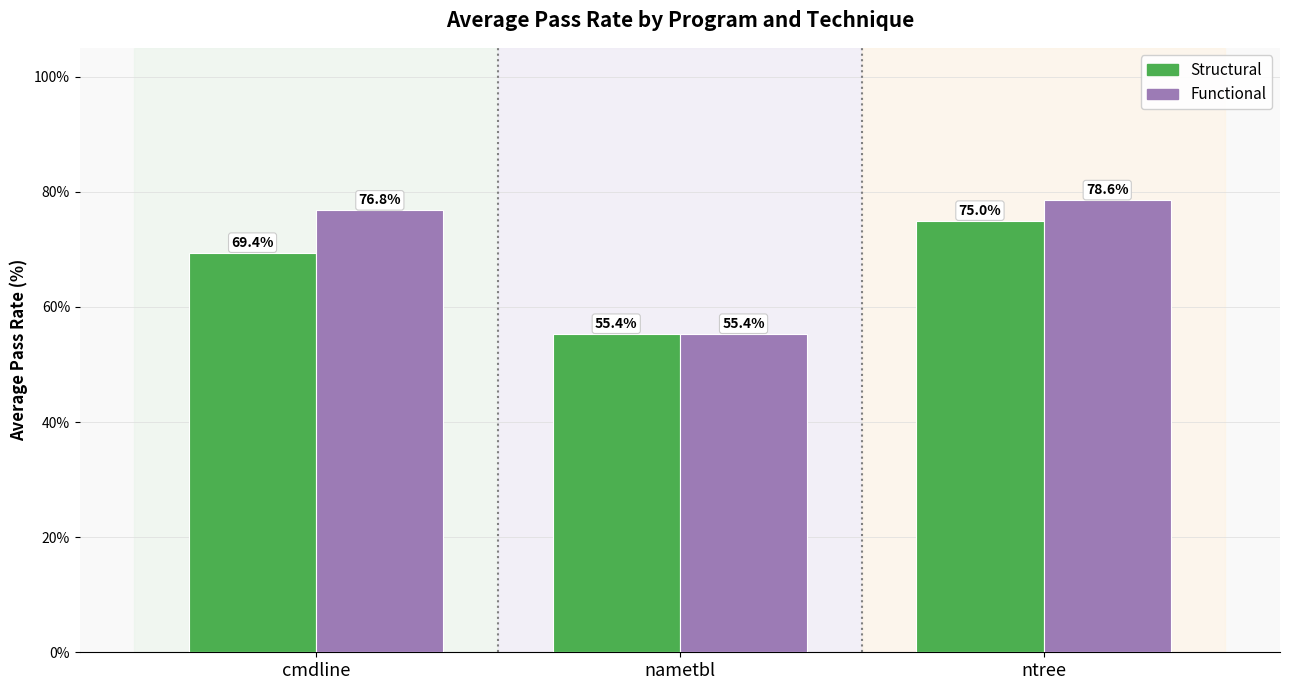

What are all the series names shown in the legend?

Structural, Functional